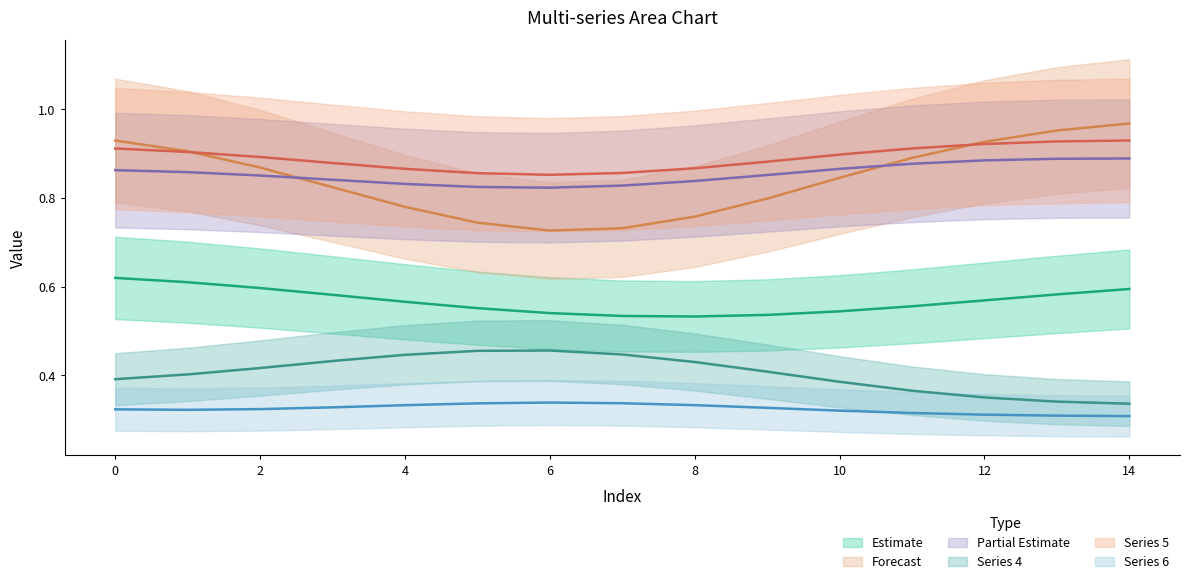

Where is col_4 nearest to the value 0?

14